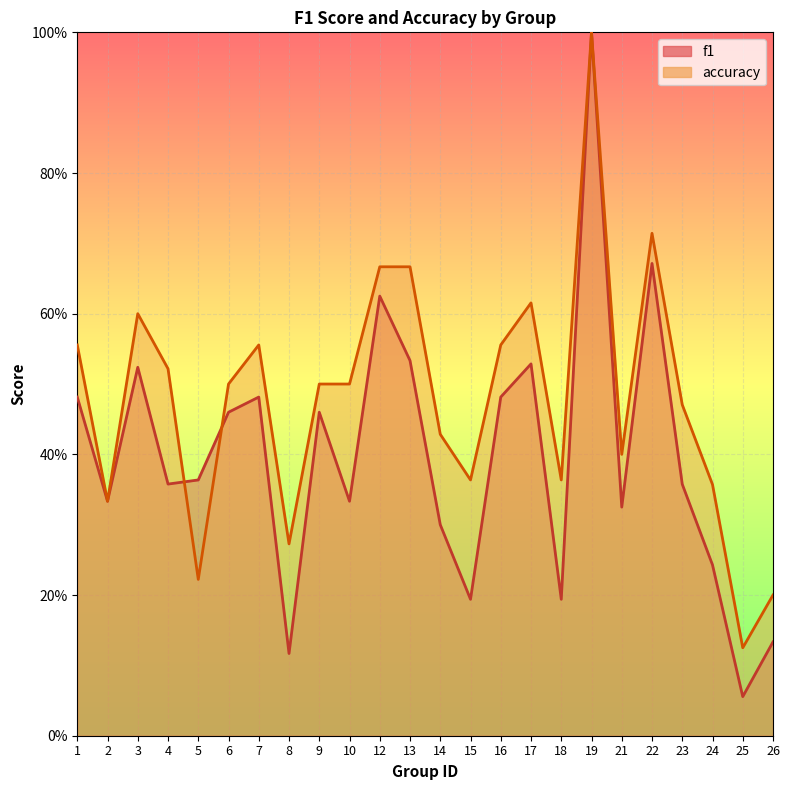

The value of accuracy at 5 is 0.2. True or false?

True